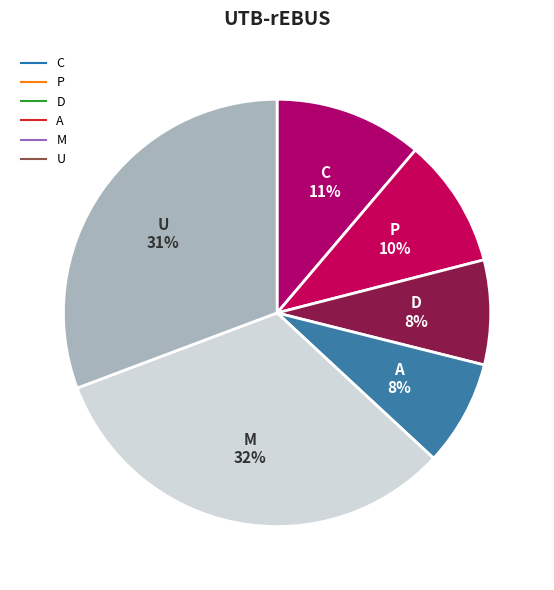

Does any single category account for the majority?

No